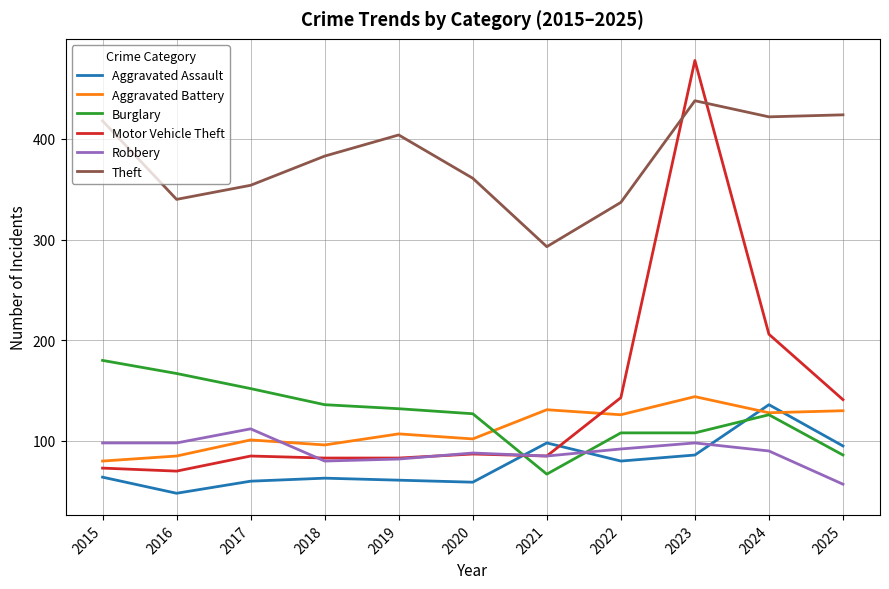

Read the Aggravated Battery value at 2023, to the nearest 5.

145